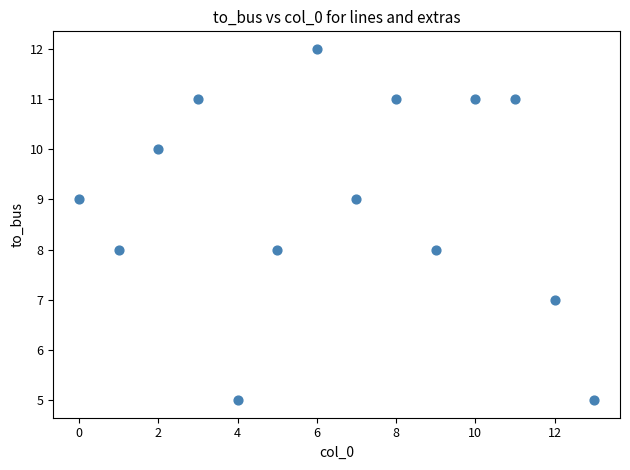

What is the range of Y values (max minus min)?

7